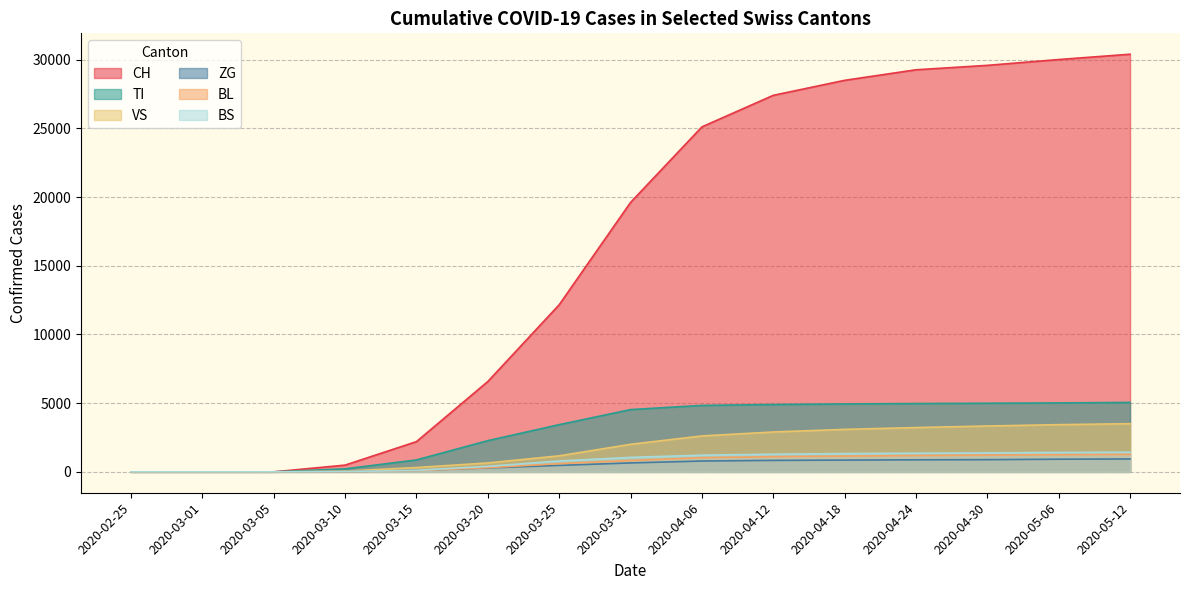

What is the value of the BL point at the 9th from the left?

1028